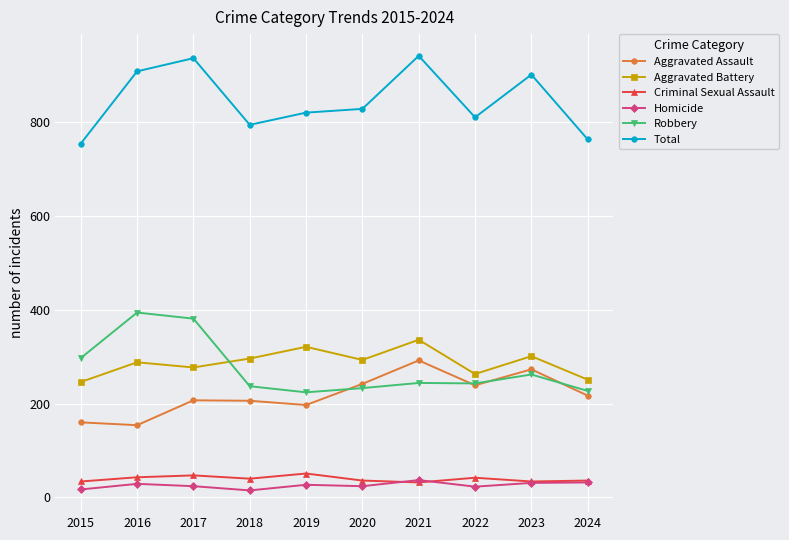

How many lines are shown in the chart?

6